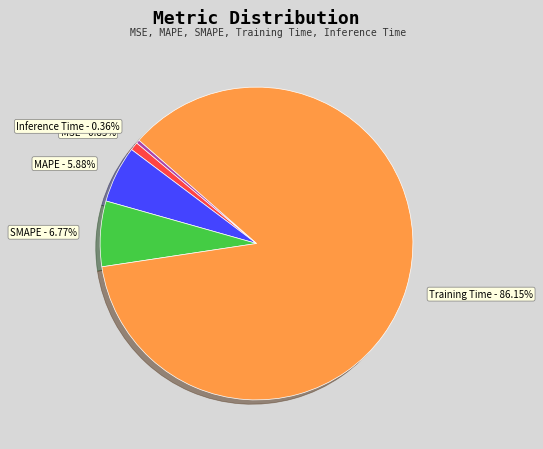

Between SMAPE - 6.77% and Training Time - 86.15%, which is larger?

Training Time - 86.15%